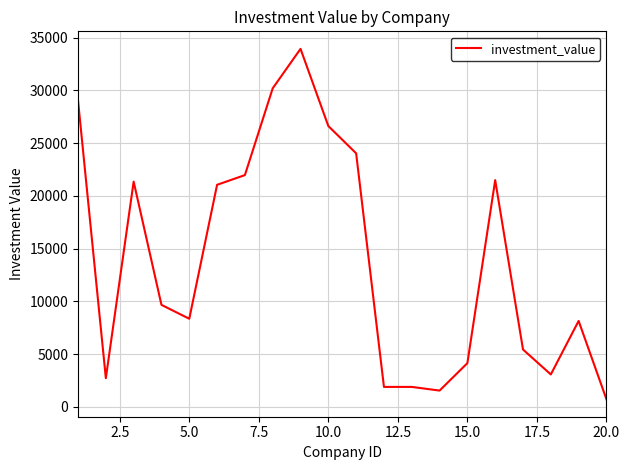

How many points are lower than both their immediate neighbors (excluding endpoints)?

4